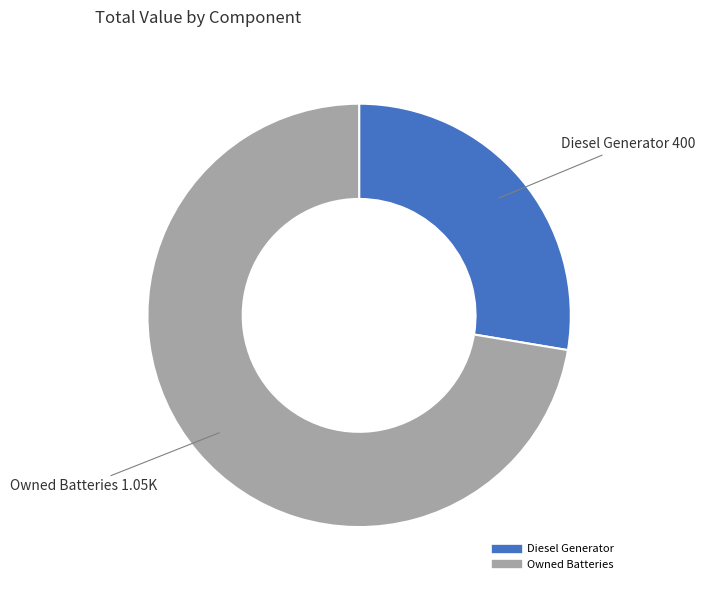

How many segments does this pie chart have?

2